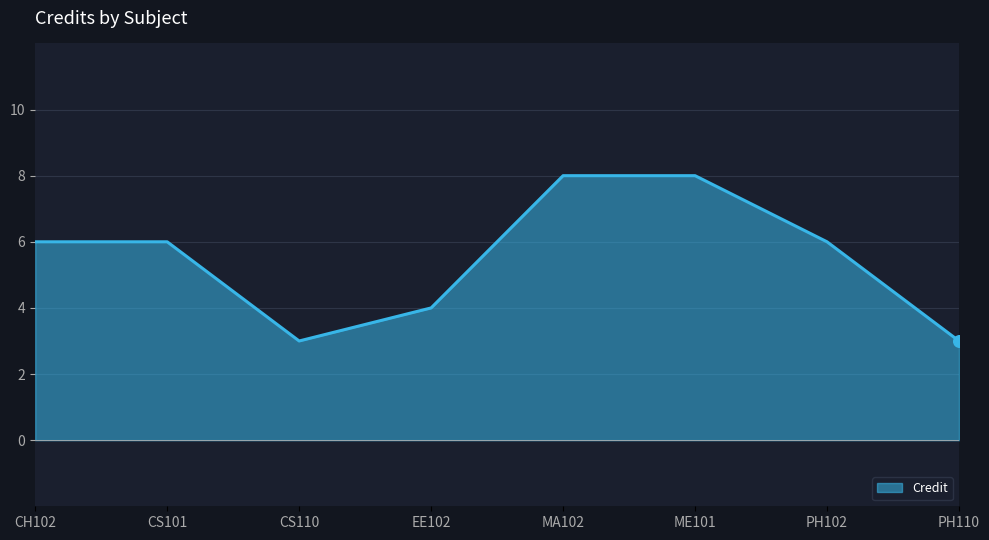

Between MA102 and CH102, which is larger?

MA102